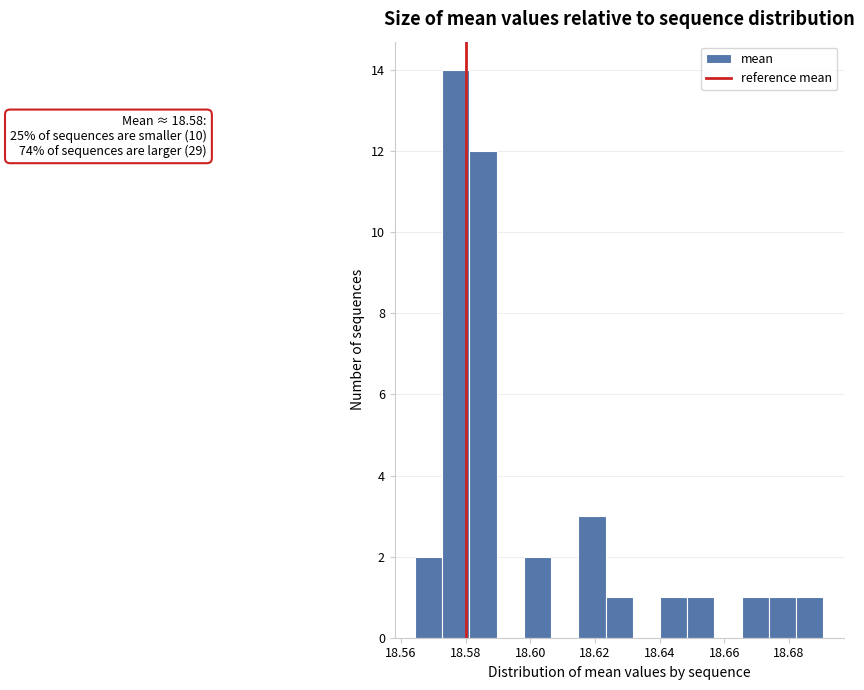

Which range on the x-axis has the tallest bar?

18.572 to 18.582